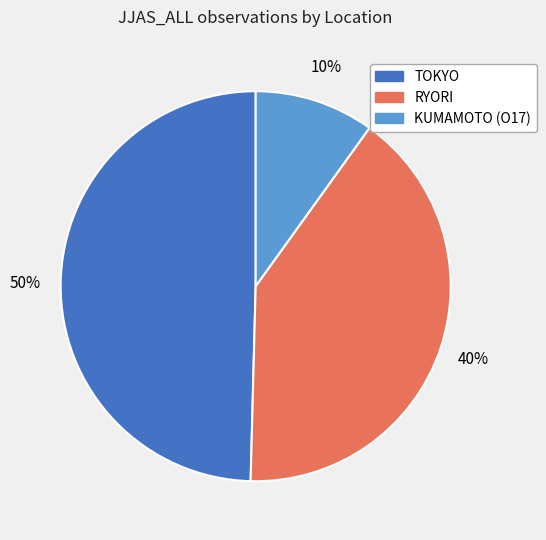

Is the sum of TOKYO and KUMAMOTO (O17) greater than half?

Yes